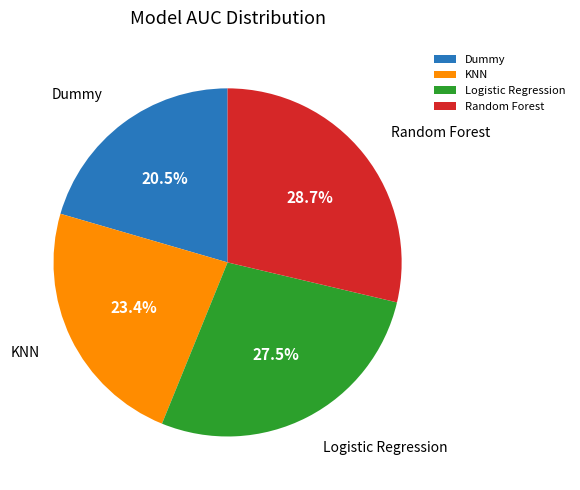

Is it true that Random Forest is 38% of the pie?

False